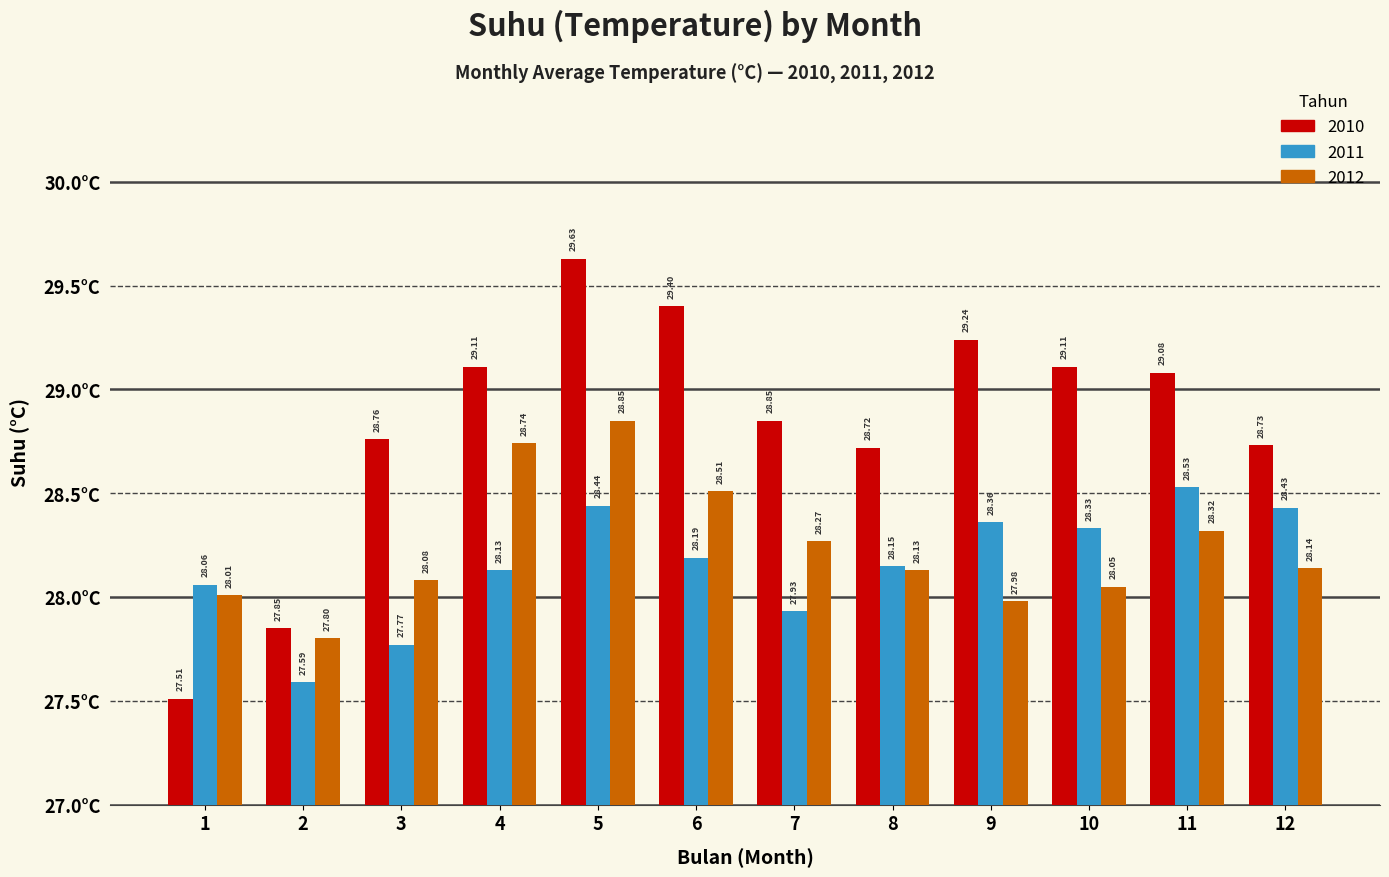

What is the sum of all 2011 values?

337.9